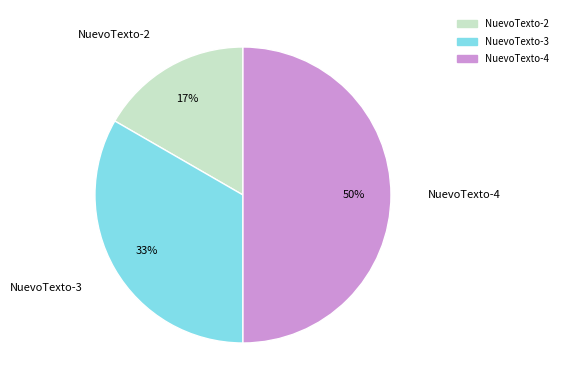

Which has a higher value, NuevoTexto-3 or NuevoTexto-2?

NuevoTexto-3